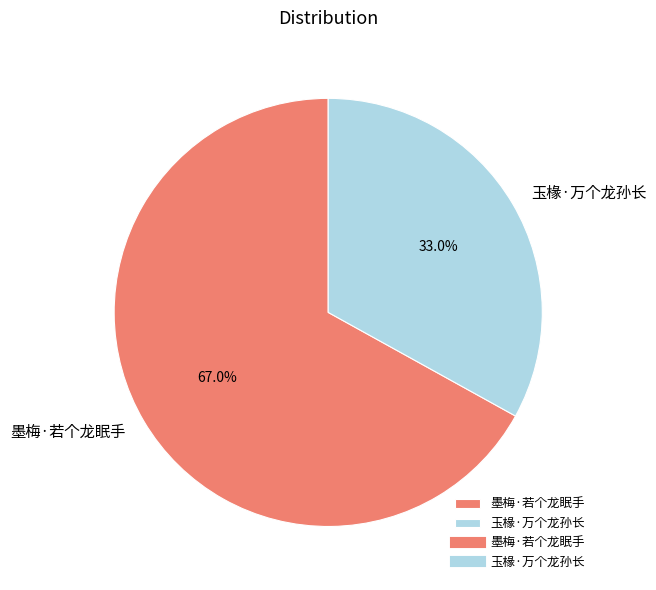

What portion of the pie excludes 墨梅·若个龙眠手?

33.0%